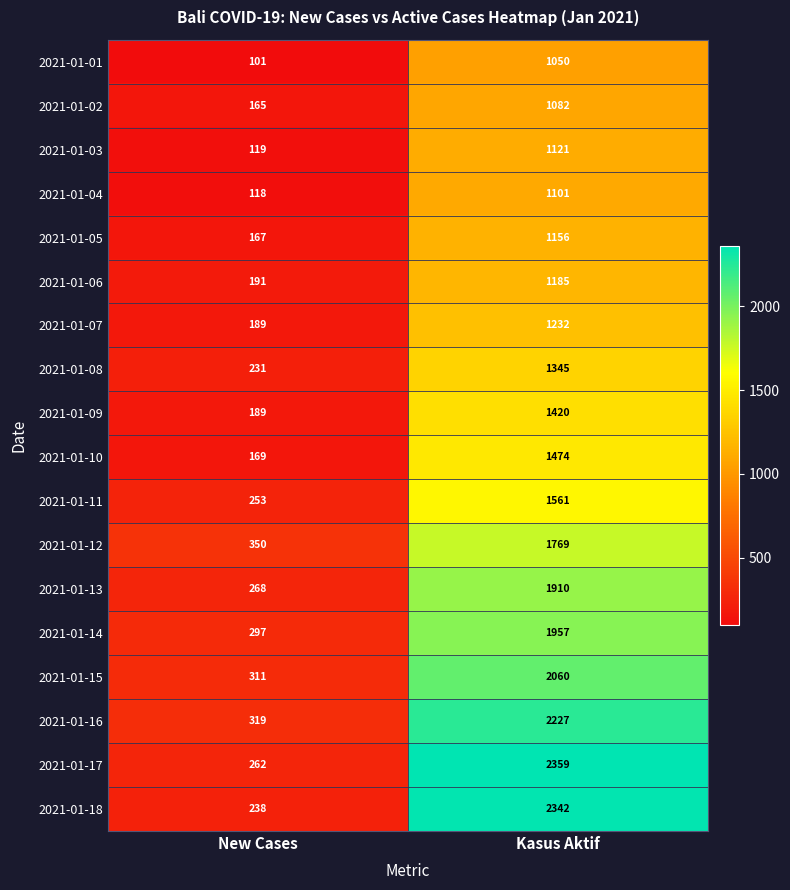

Which category has the lowest value in the 2021-01-13 series?

New Cases